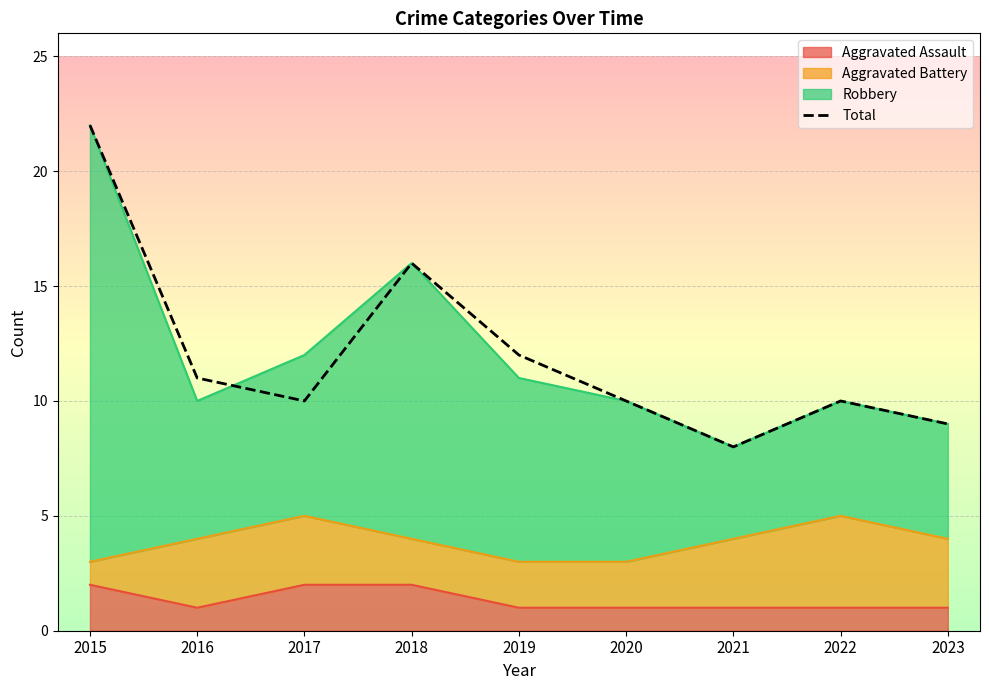

Rank the categories by value from highest to lowest.

2015, 2018, 2019, 2016, 2017, 2020, 2022, 2023, 2021